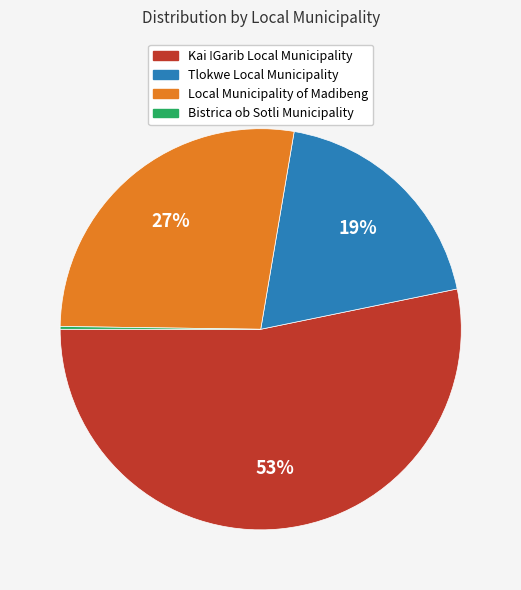

What percentage is the Tlokwe Local Municipality slice, to the nearest percent?

19%